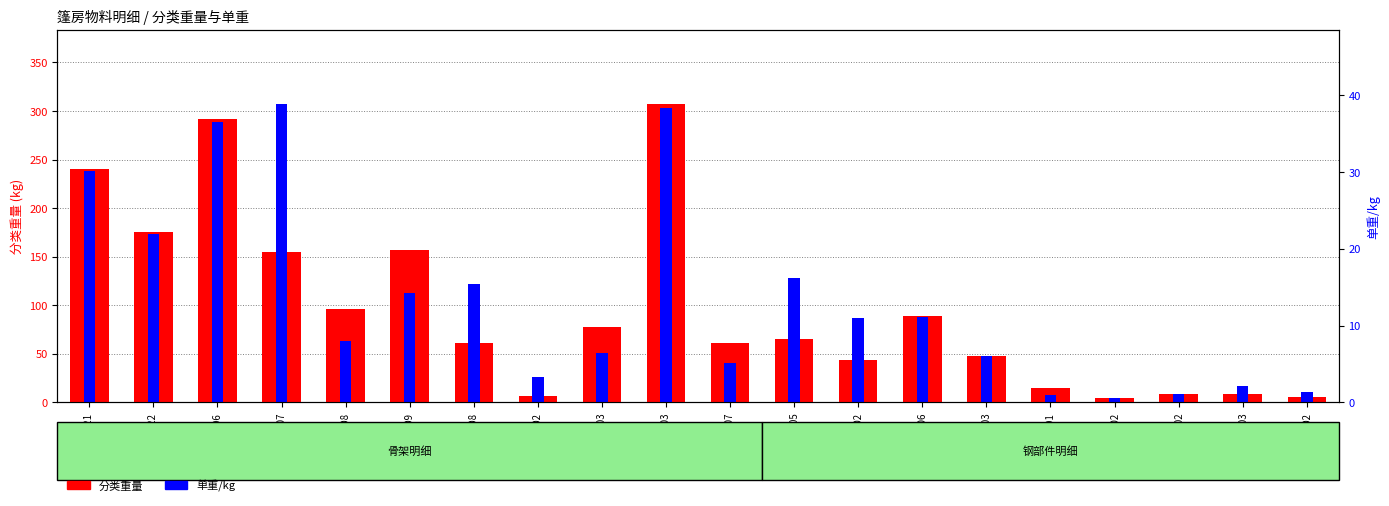

What is the label of the 4th bar from the left?

AC007